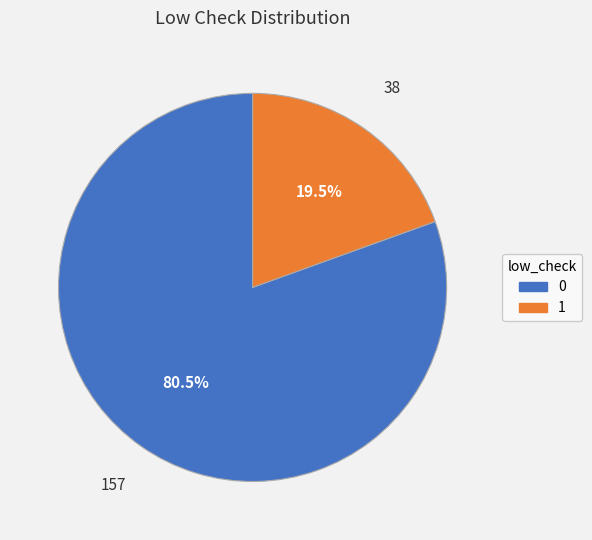

Is there any slice that represents more than half of the pie?

Yes